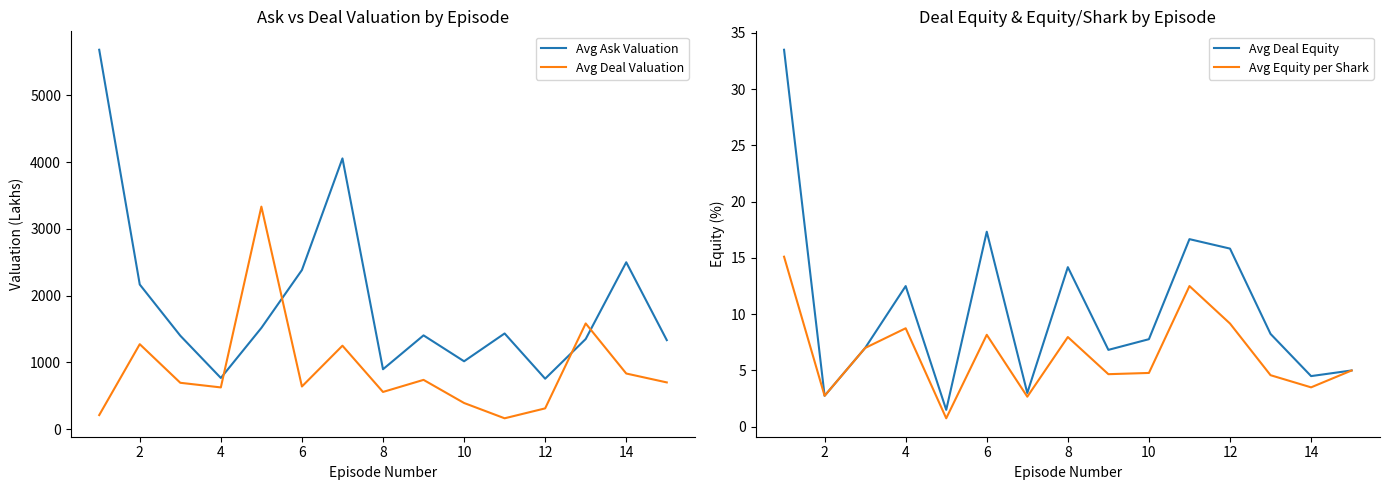

Does the chart display data point markers on the line(s)?

No